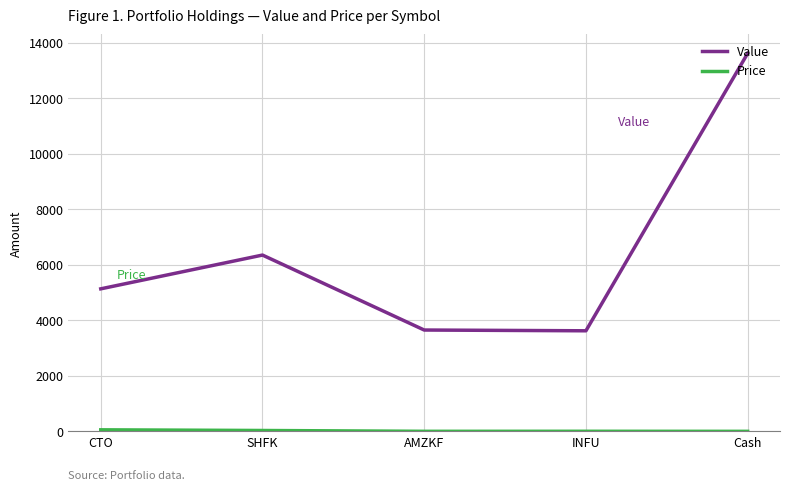

What is the difference between the second highest and minimum values in the Value series?

2727.5